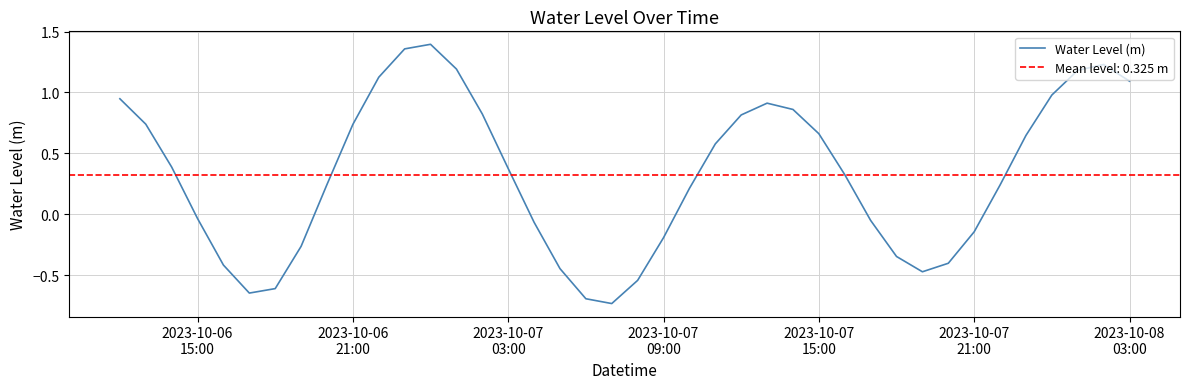

How many interior local peaks (higher than both neighbors) does the data have?

3